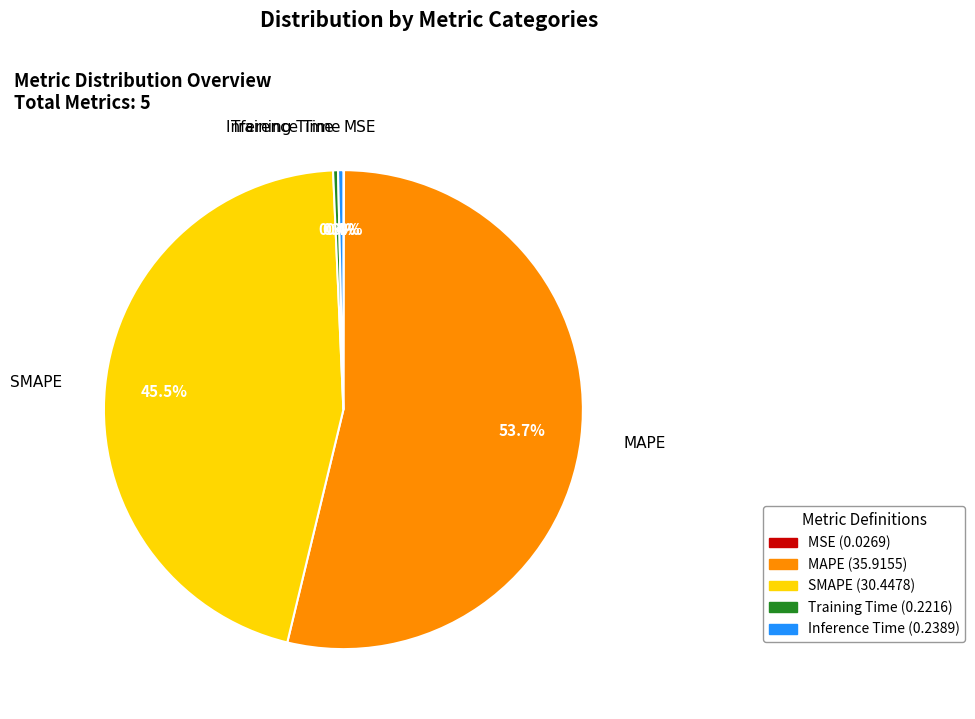

What percentage is NOT represented by SMAPE?

54.5%